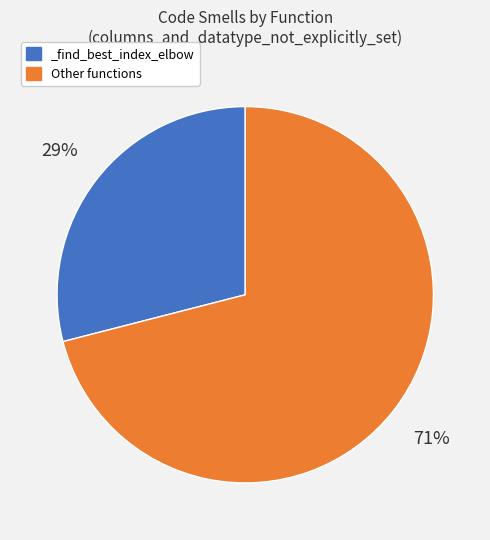

Count the number of slices in the pie.

2